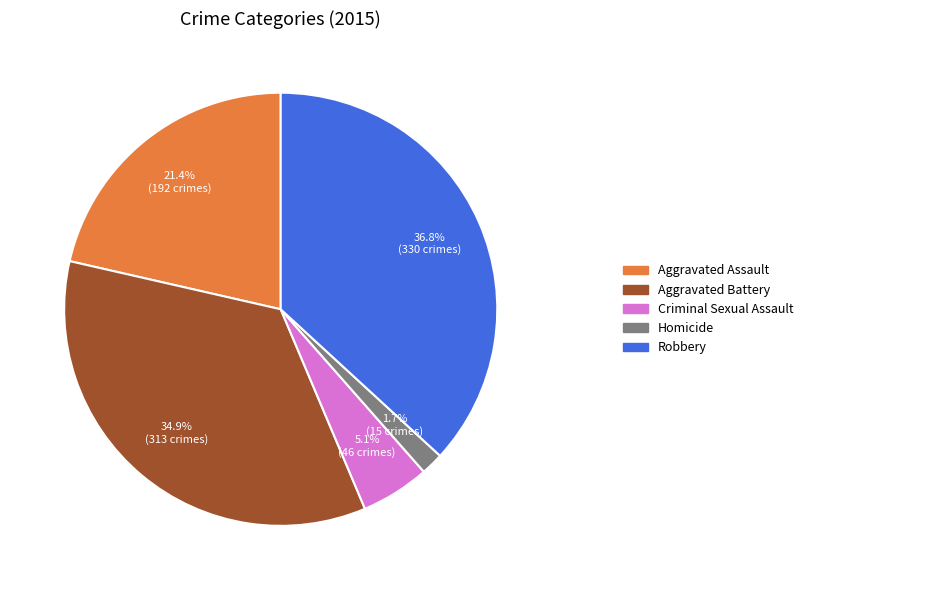

Is there a majority slice in this chart?

No